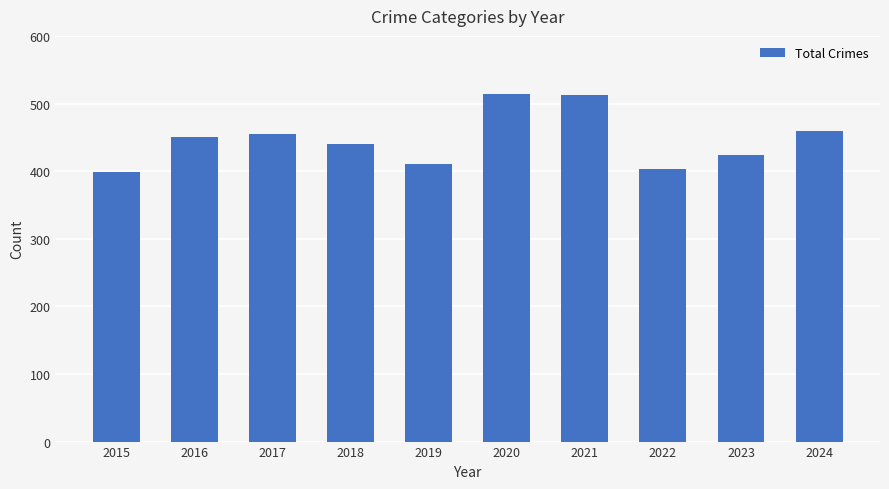

What value does the data have at 2015, to the nearest 50?

400